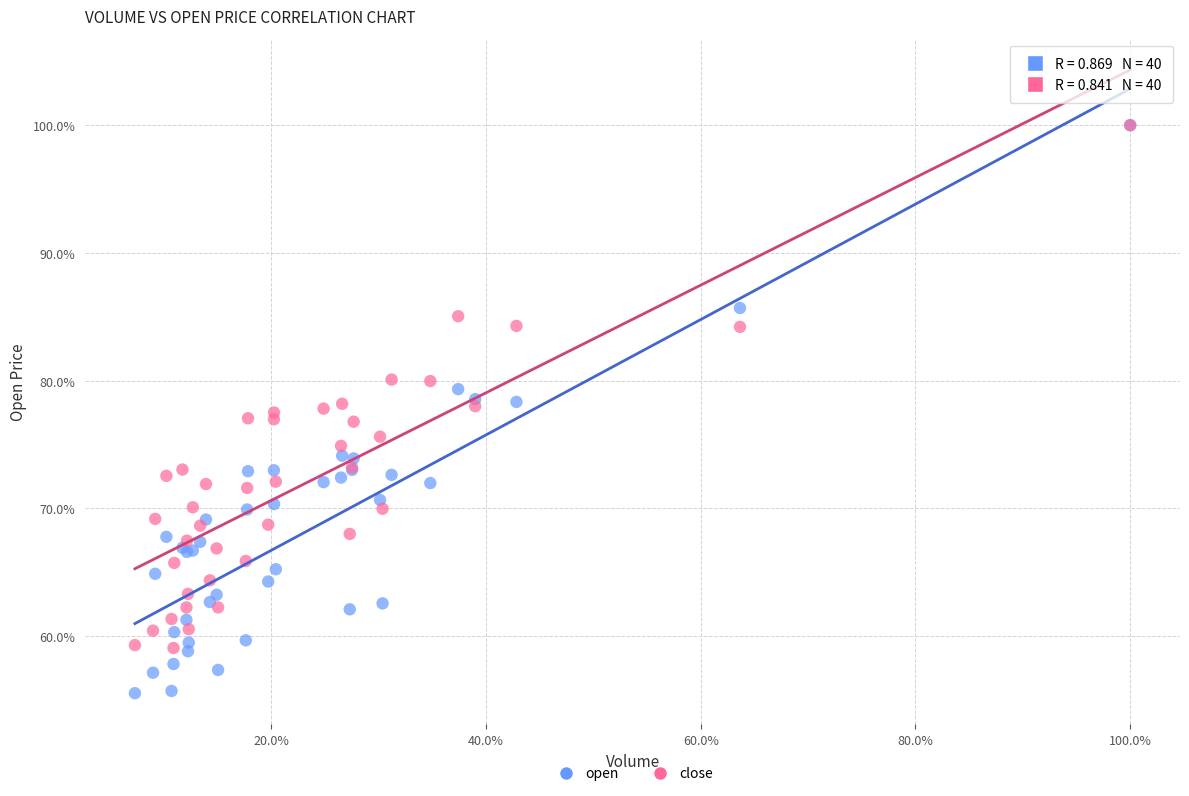

What are all the series names shown in the legend?

open, close